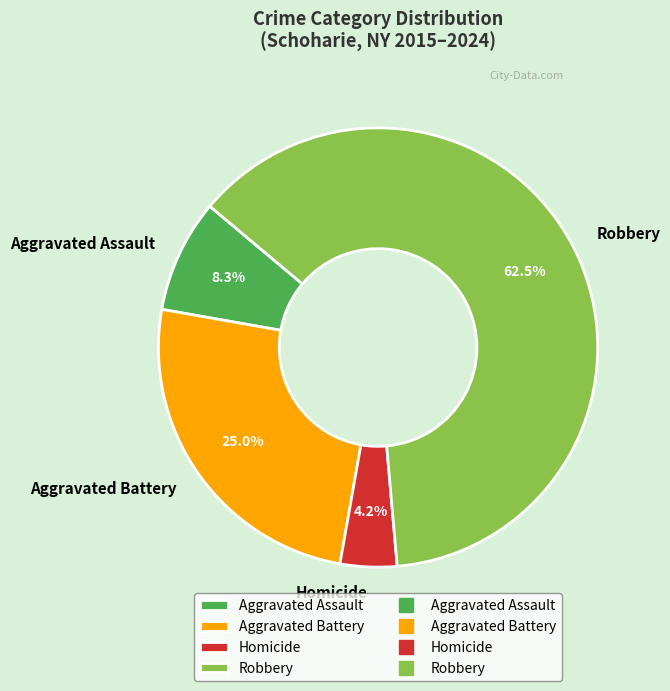

How many segments does this pie chart have?

4